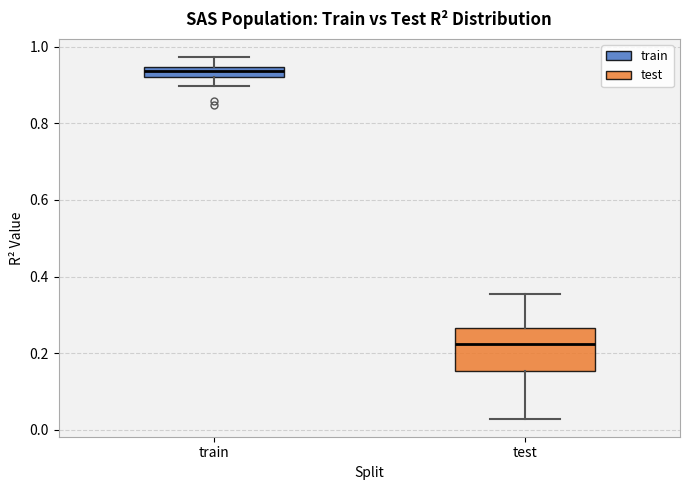

Which box's median line is the highest?

train